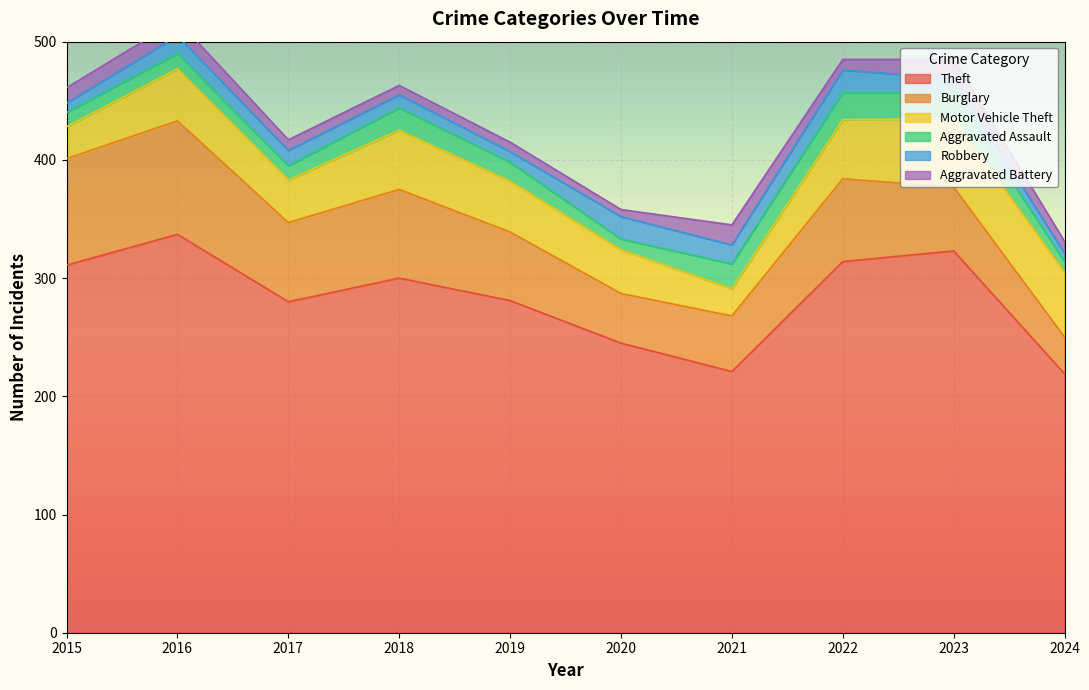

How many lines are shown in the chart?

6